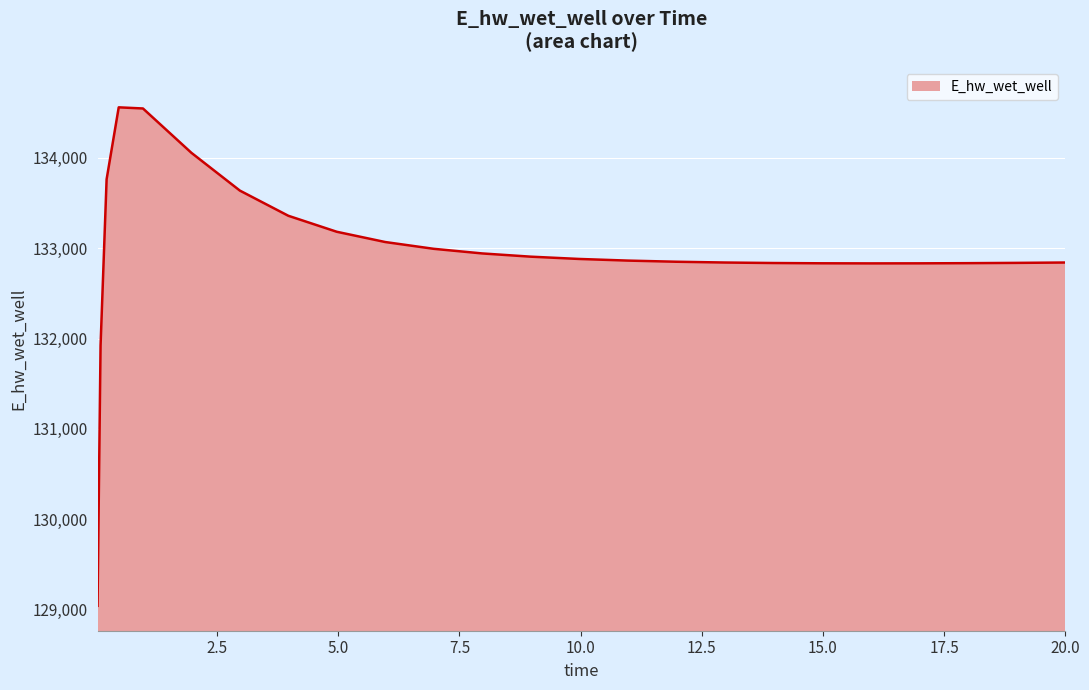

What is the smallest value displayed?

129043.9